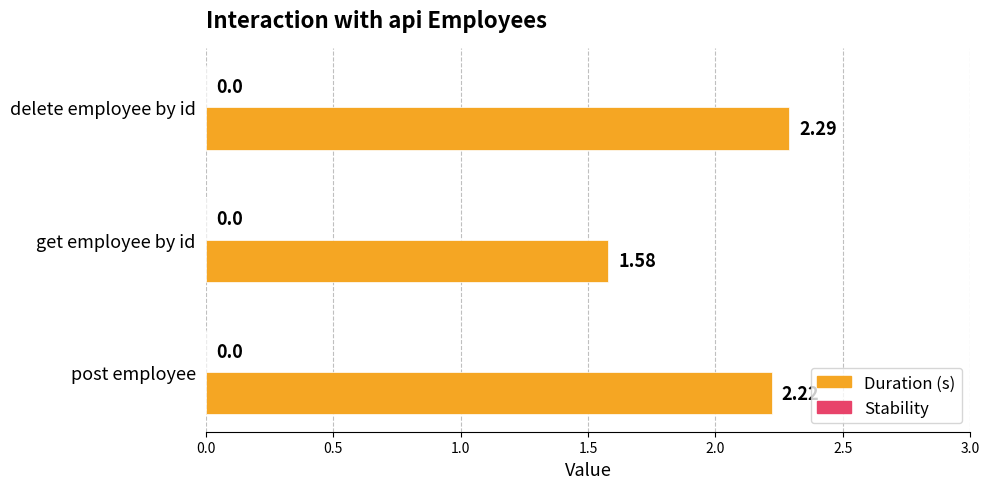

Between post employee and get employee by id, which is larger?

post employee